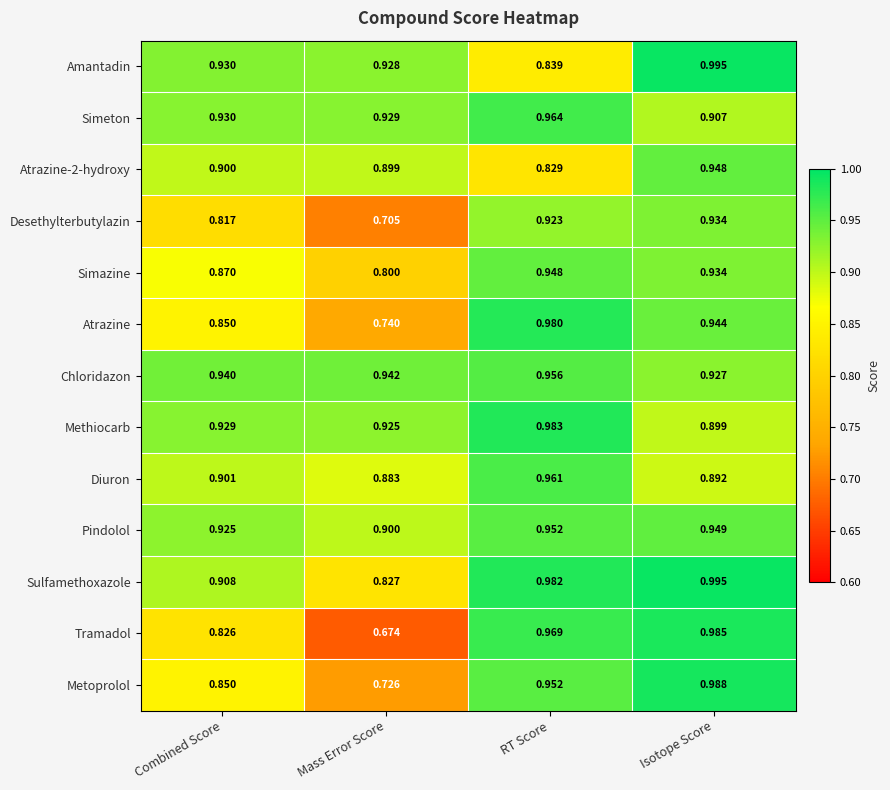

Where is Tramadol nearest to the value 0?

Mass Error Score